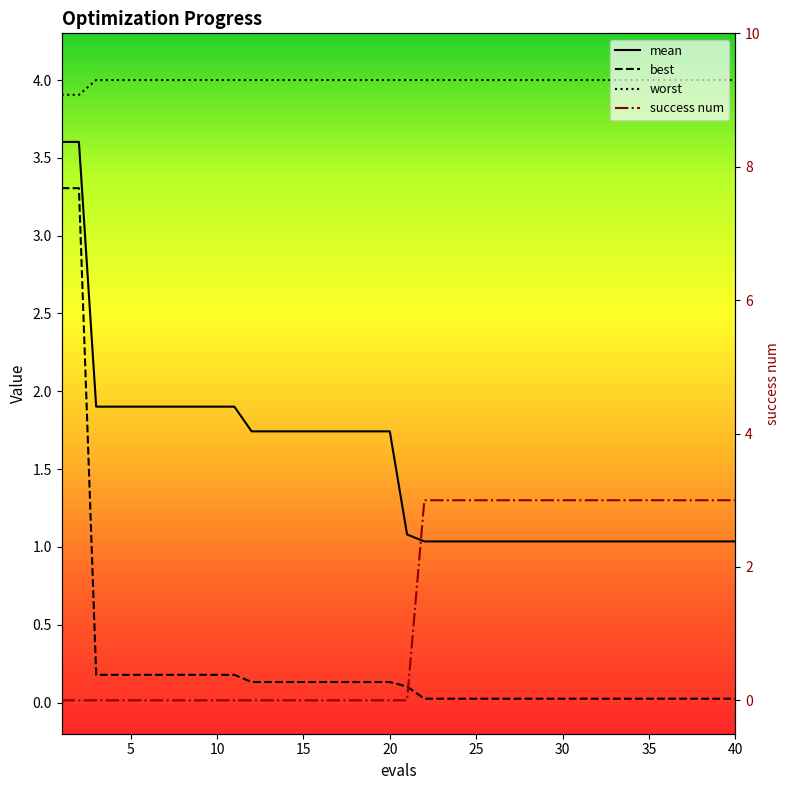

What is the maximum value for mean?

3.6